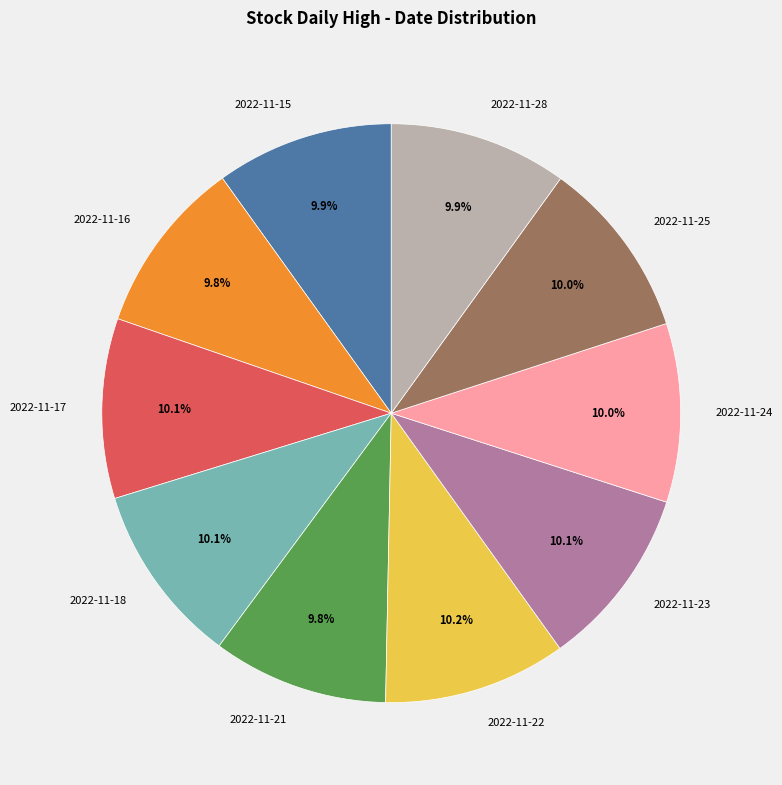

To the nearest percent, what percentage of the pie is 2022-11-17?

10%